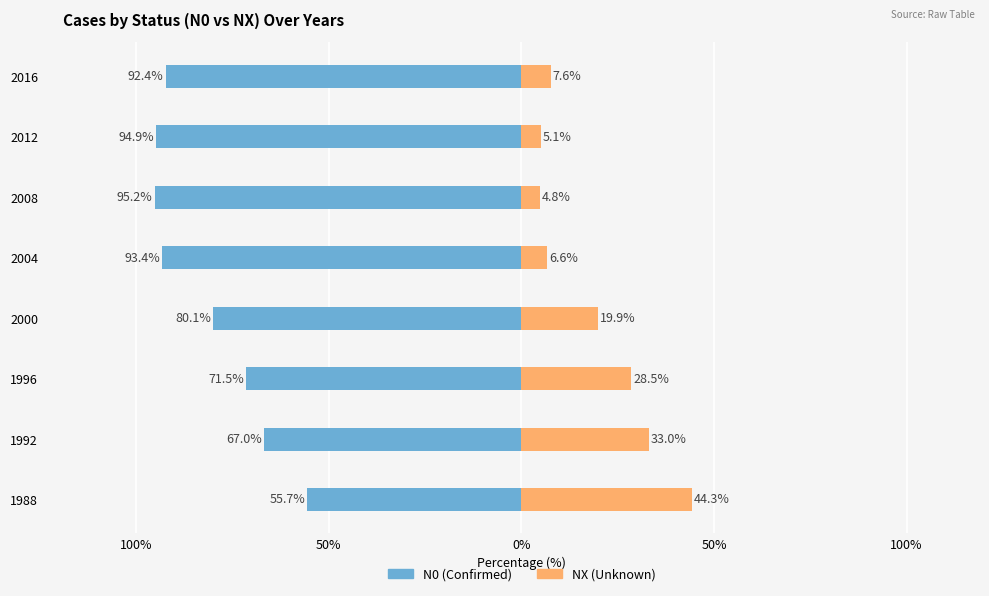

What is the average value of the N0 series?

-81.3